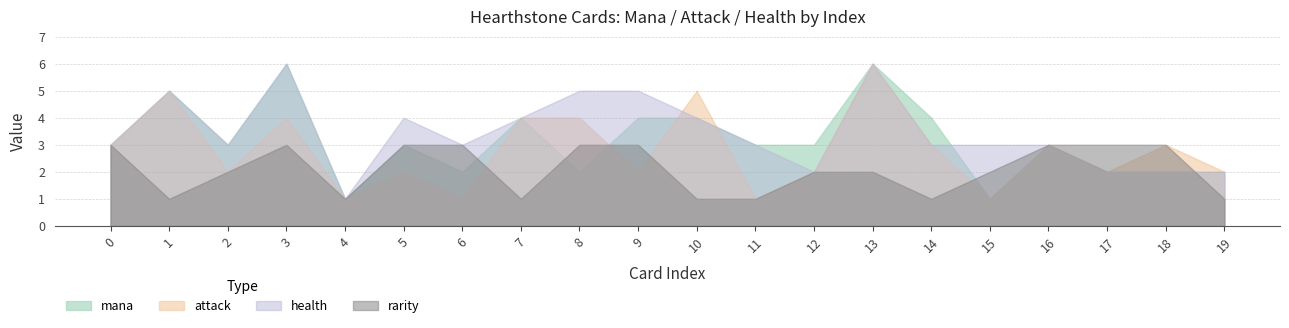

What are all the series names shown in the legend?

mana, attack, health, rarity